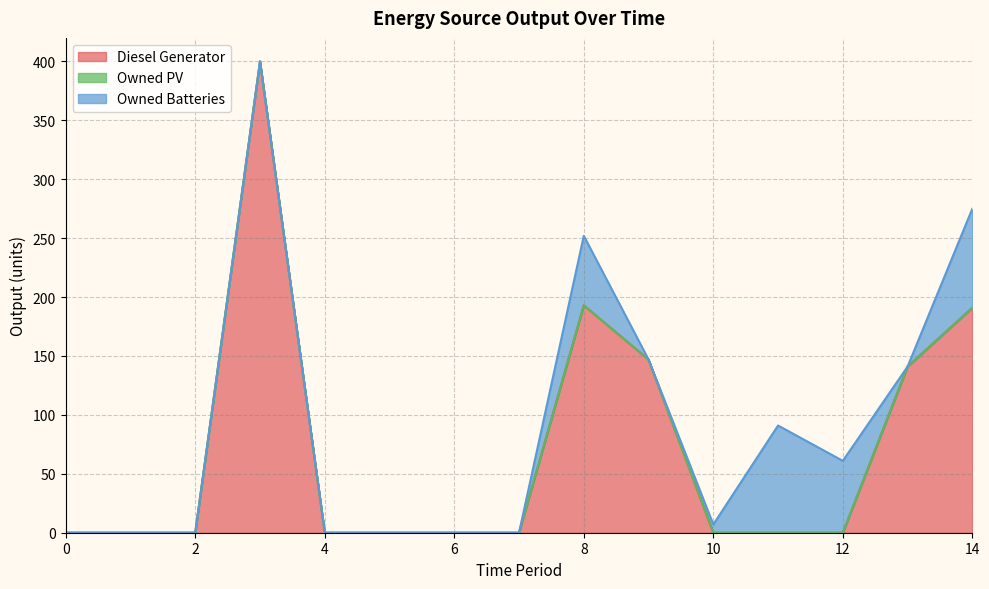

At which category does the chart reach its peak across all series?

3